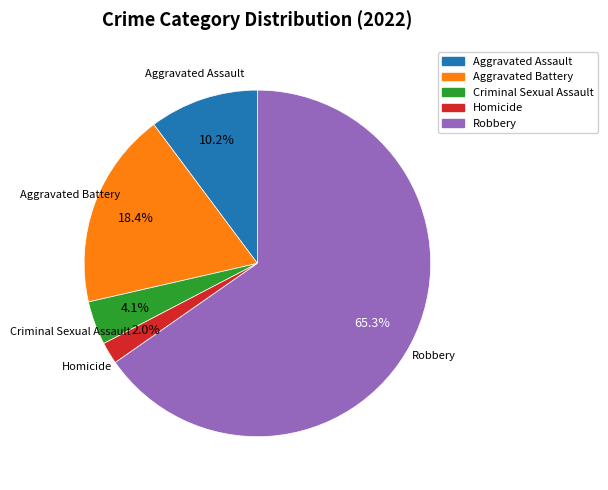

Rank the categories by value from lowest to highest.

Homicide, Criminal Sexual Assault, Aggravated Assault, Aggravated Battery, Robbery